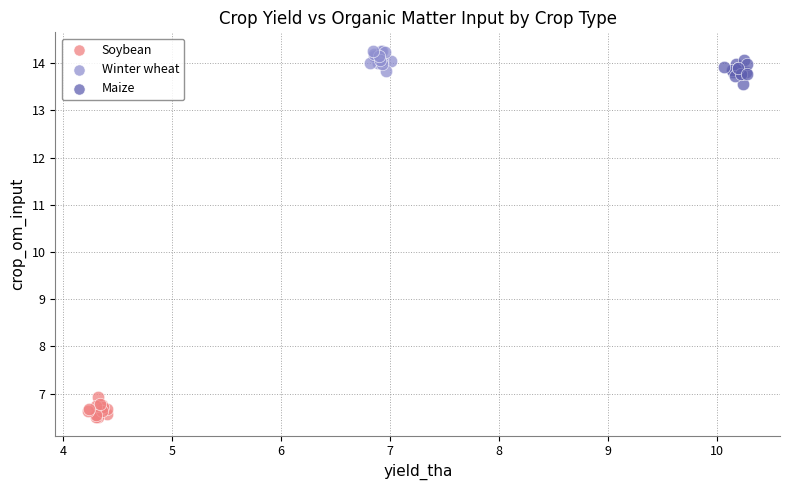

Which series reaches the minimum Y coordinate?

Soybean